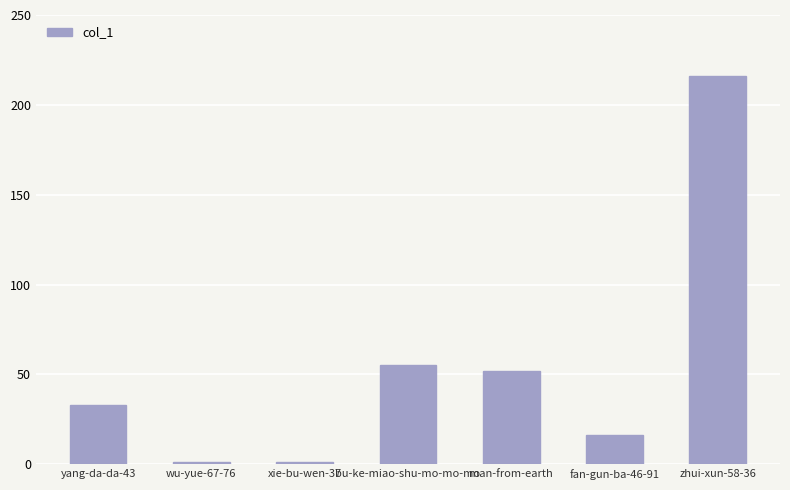

True or false: the data shows 216 at zhui-xun-58-36.

True